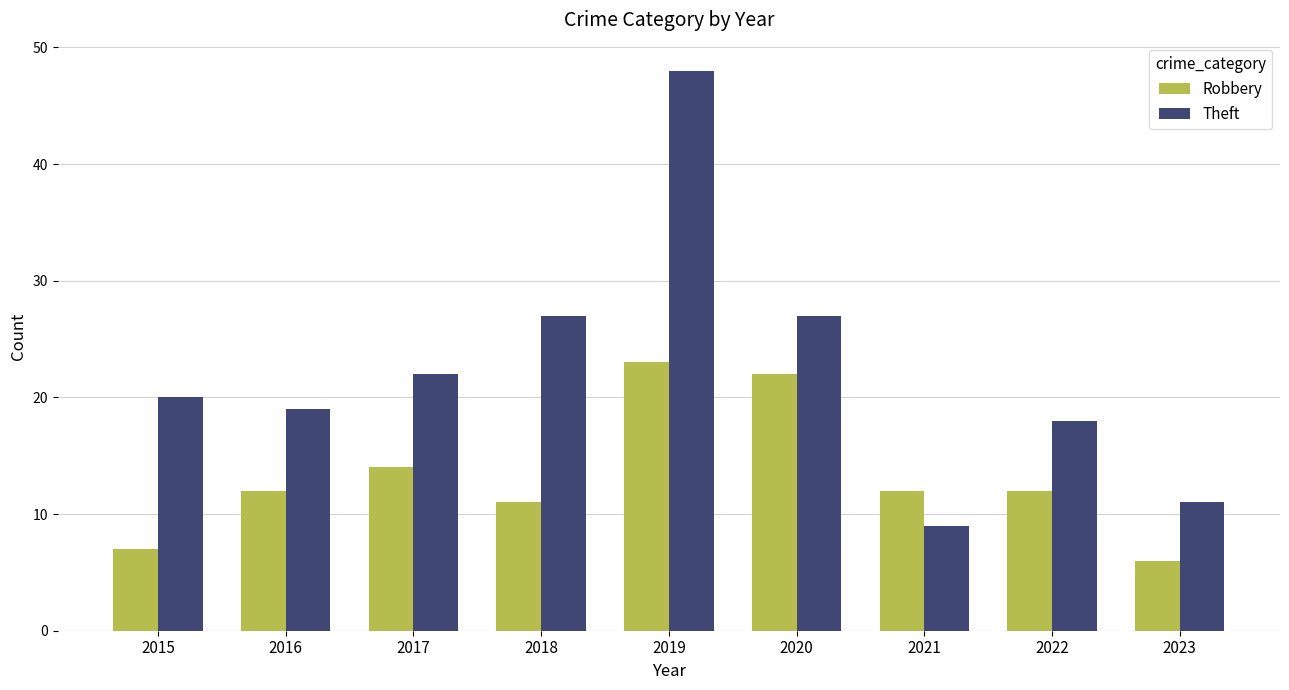

The value of Theft at 2023 is 11. True or false?

True